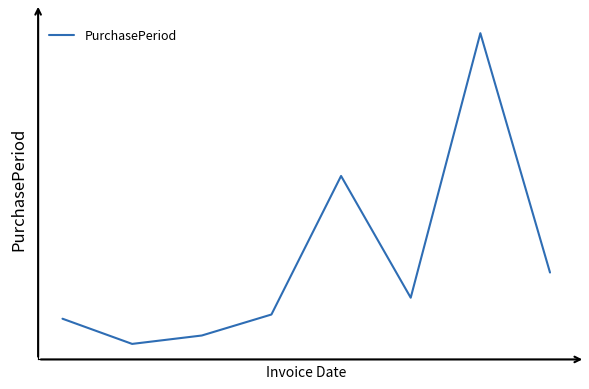

Is this an area chart (filled region under the line)?

No